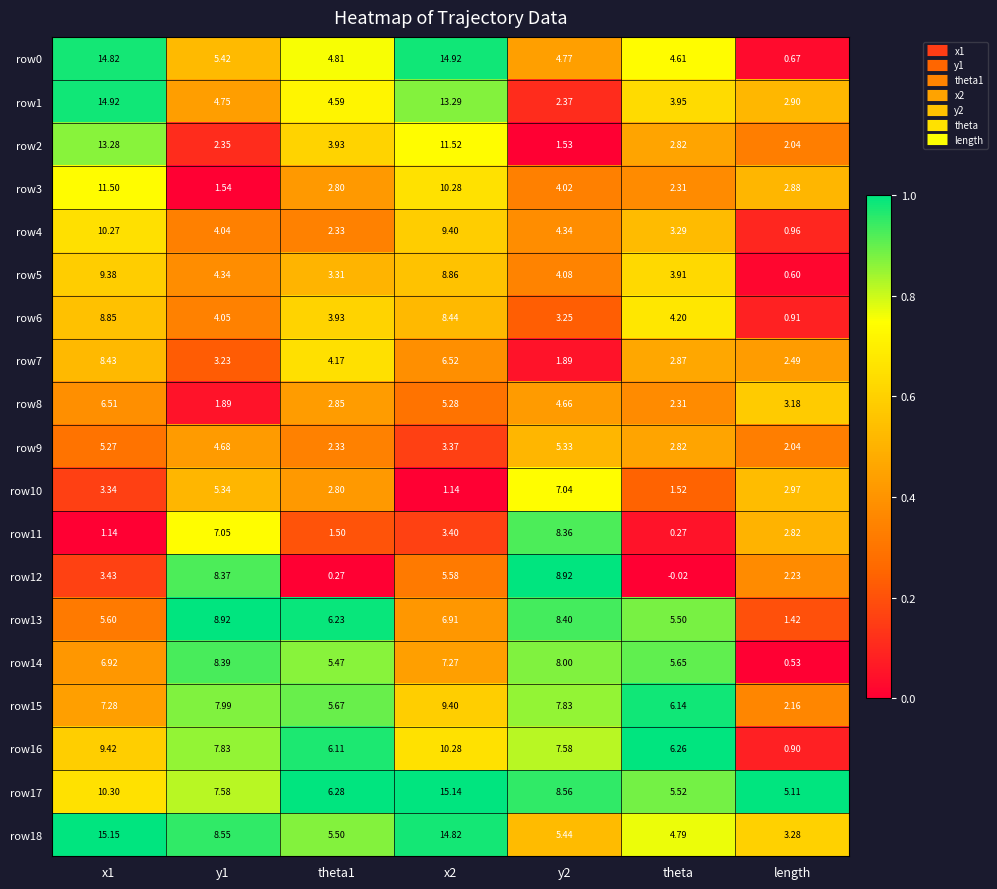

Is the value of row14 at x2 greater than the value of row3 at x1?

No